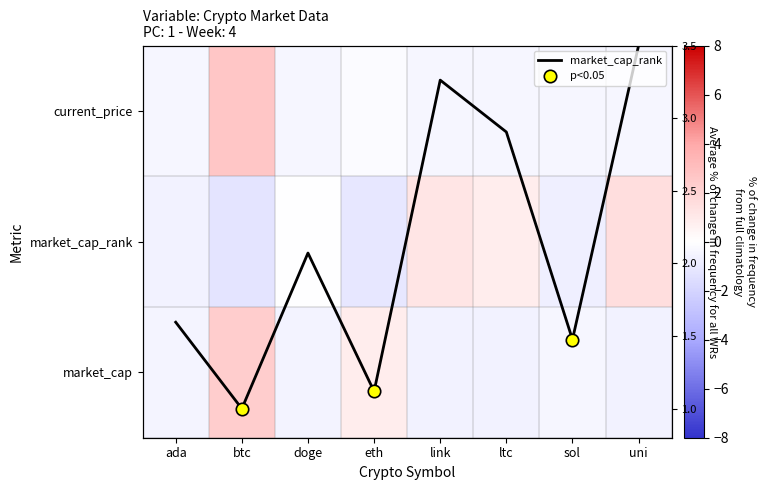

At which label is the value closest to 1?

eth